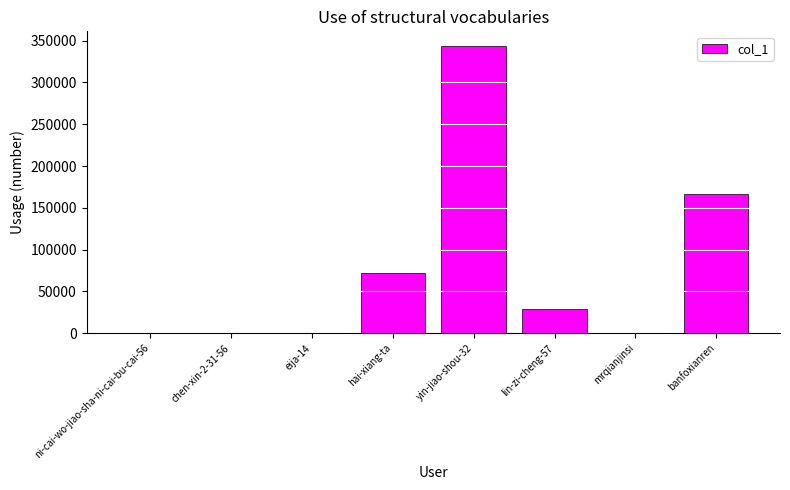

Is it true that the value at banfoxianren is 282175?

False